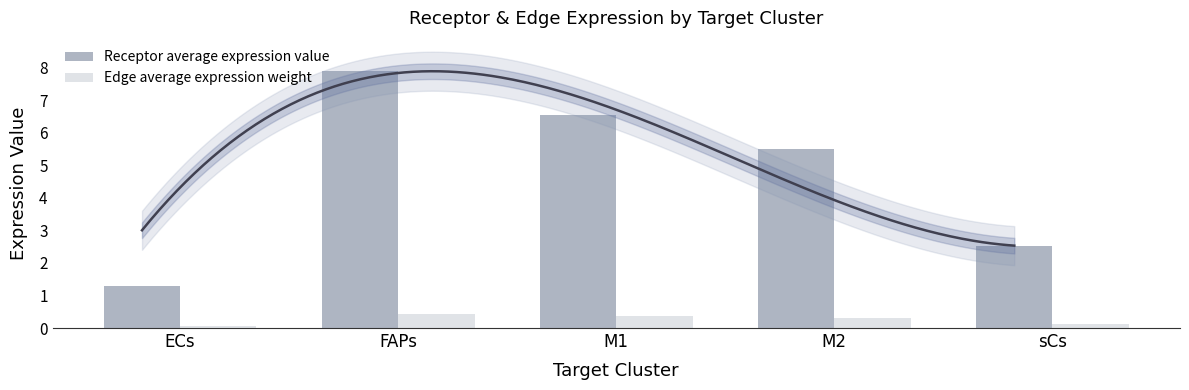

Which series changed the most between ECs and sCs?

Receptor average expression value